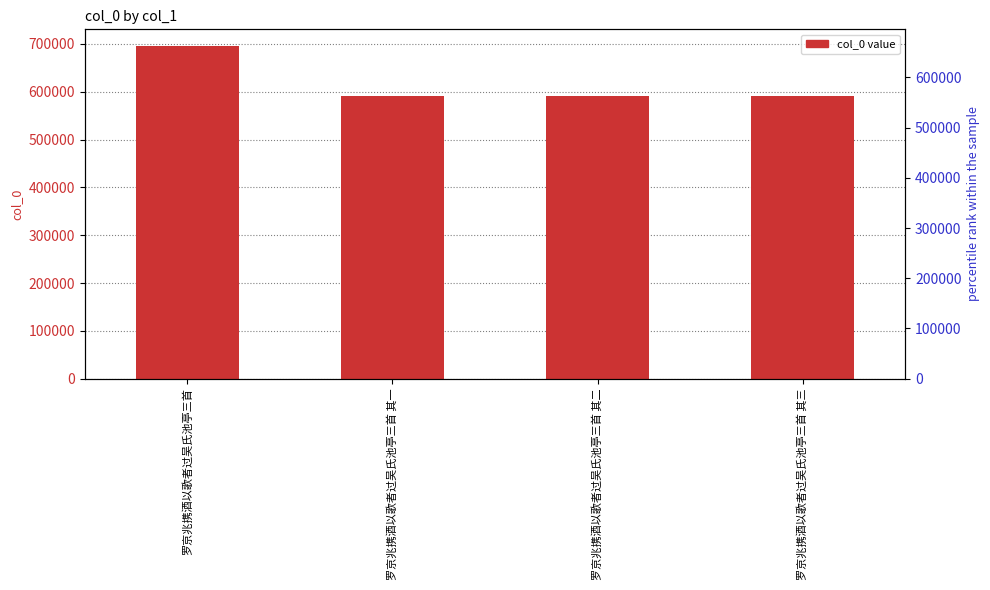

What is the sum of the values at 罗京兆携酒以歌者过吴氏池亭三首 其二 and 罗京兆携酒以歌者过吴氏池亭三首 其三?

1183553